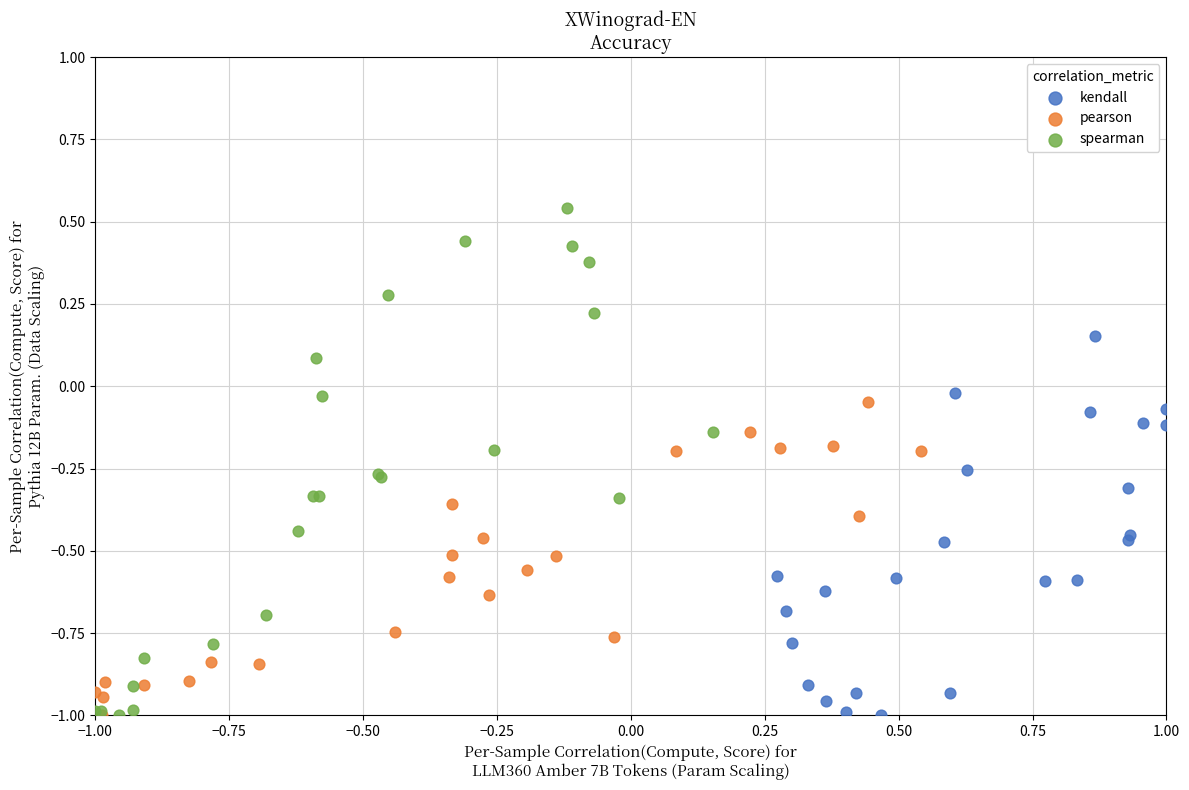

Which series has the largest Y range (max minus min)?

spearman